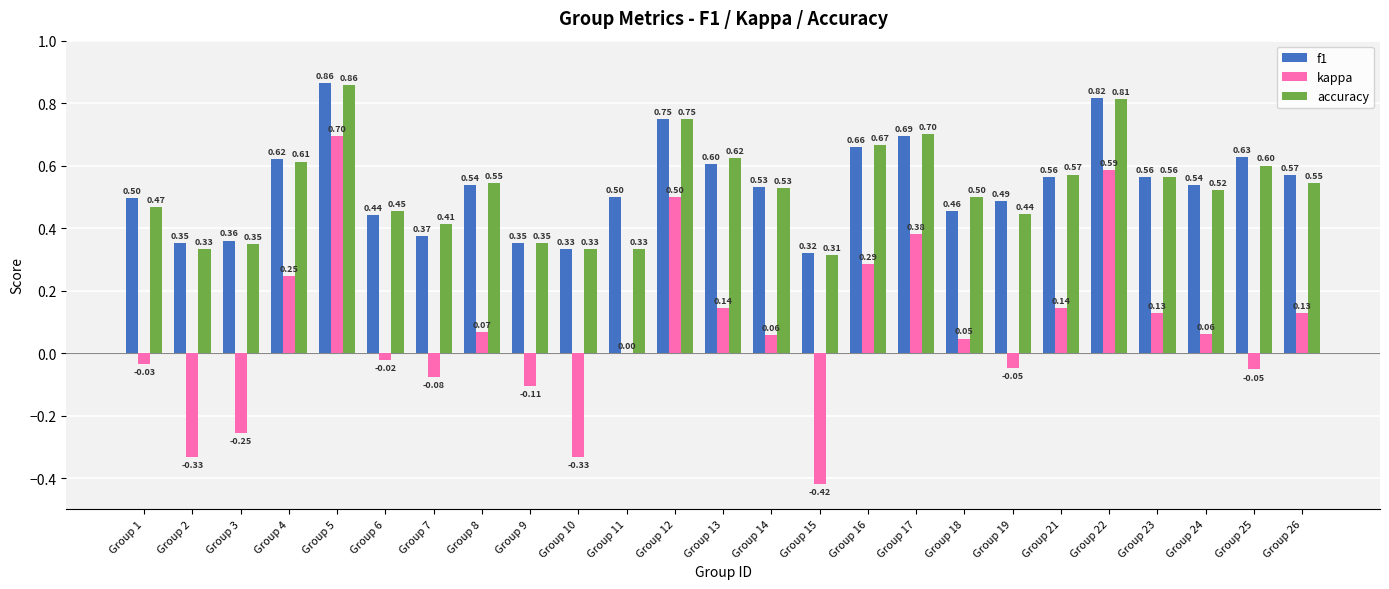

Where is kappa nearest to the value 0?

Group 11